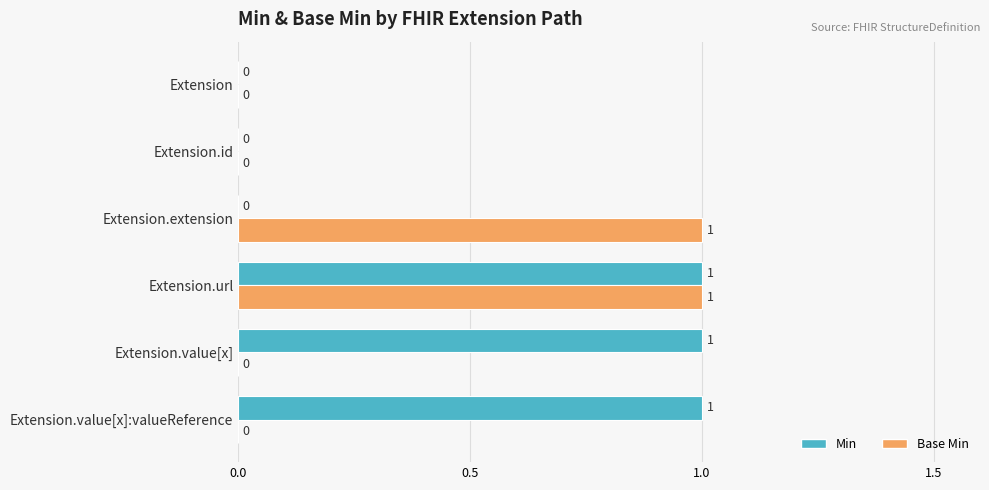

At which category is the sum across all series the highest?

Extension.url